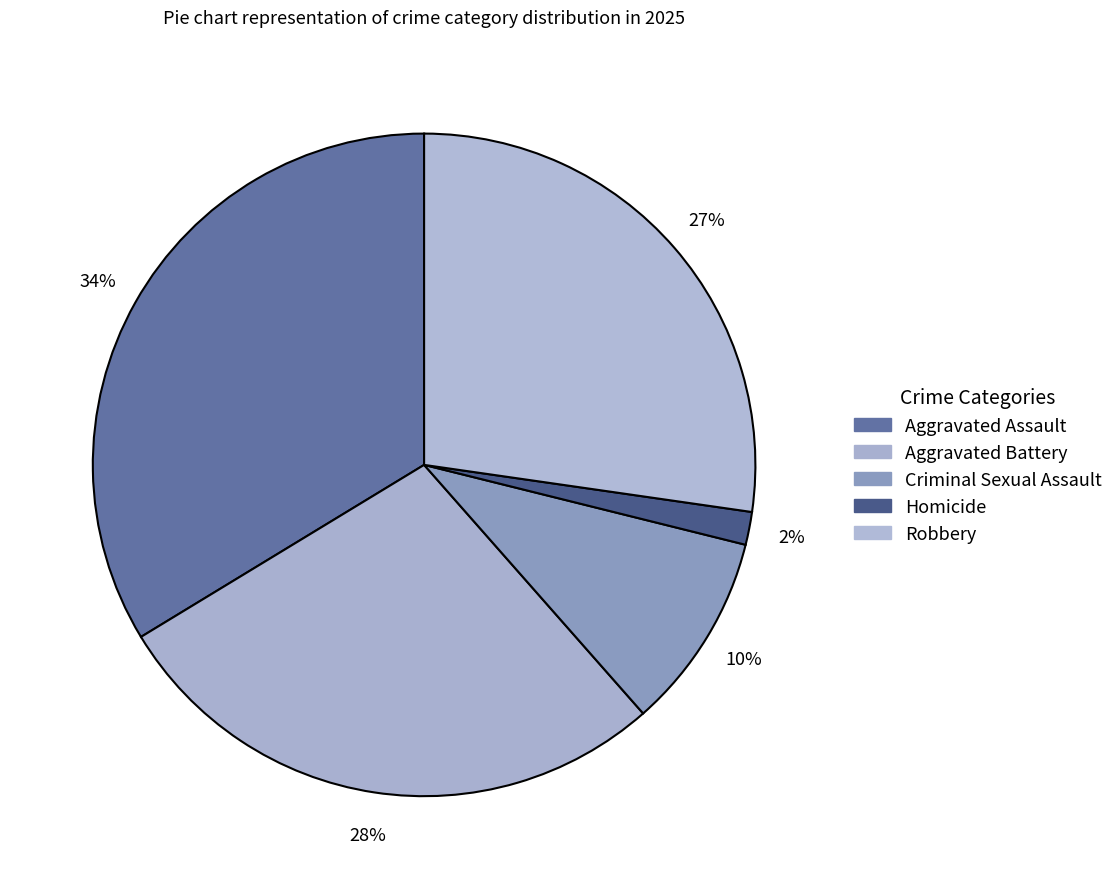

Which category has the smallest portion of the pie?

Homicide